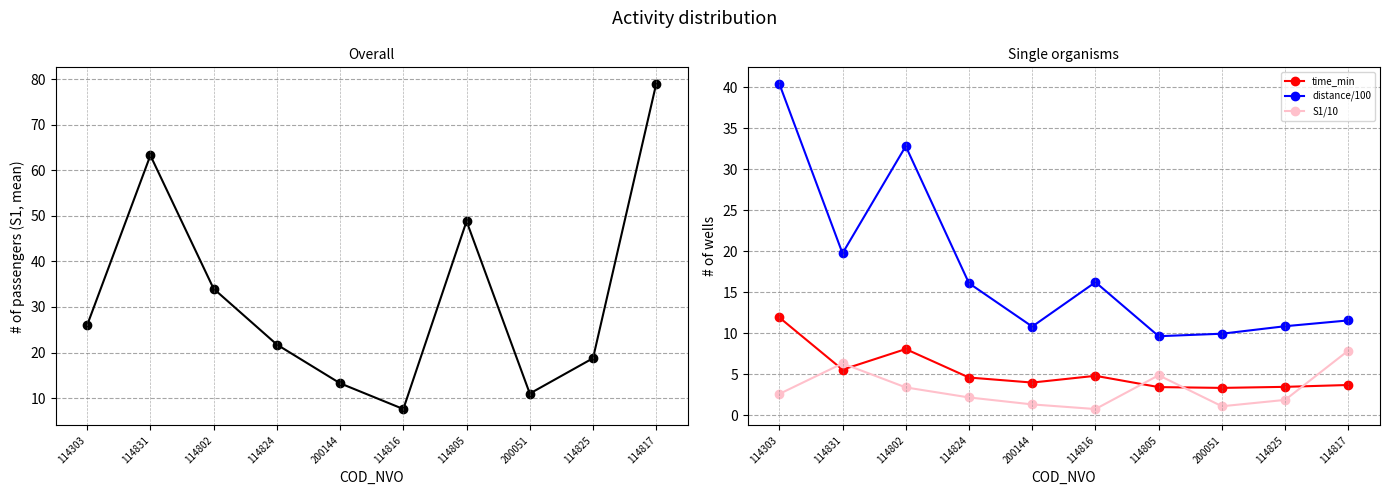

How many values in the distance/100 series exceed 16?

5